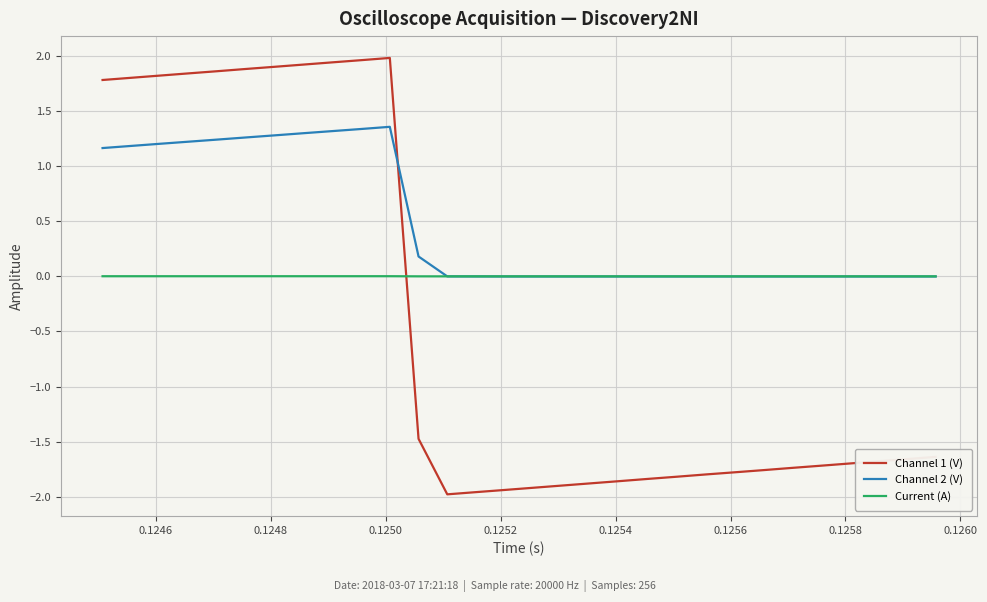

True or false: Channel 2 (V) and Channel 1 (V) cross at least once.

True